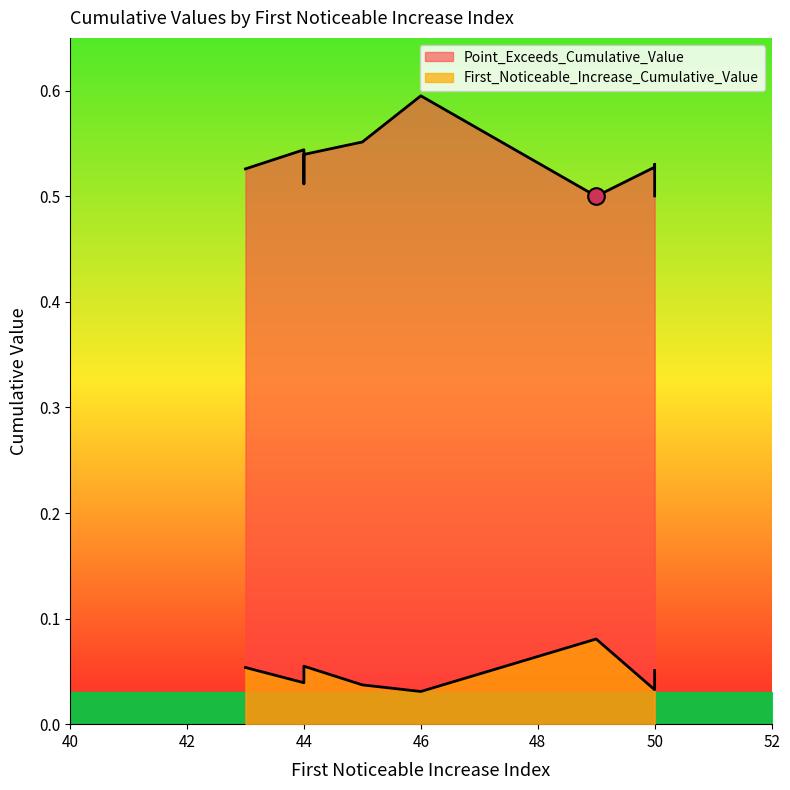

Is the value of Point_Exceeds_Cumulative_Value at 44 greater than the value of First_Noticeable_Increase_Cumulative_Value at 44?

Yes